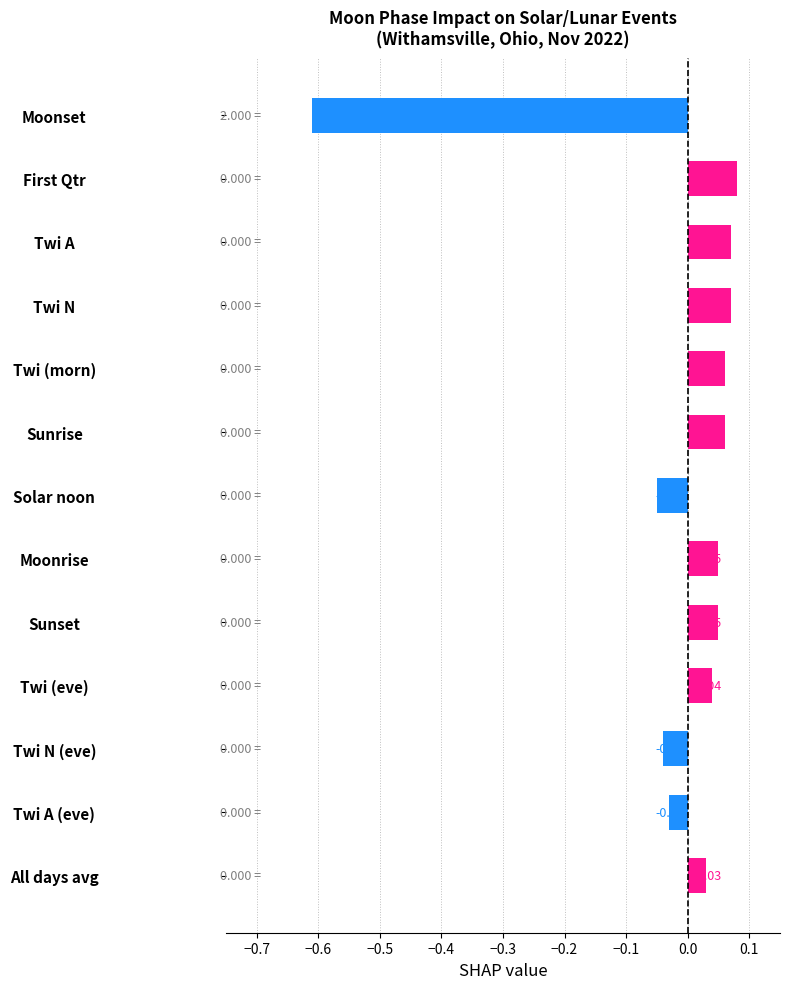

How many negative values are there?

4